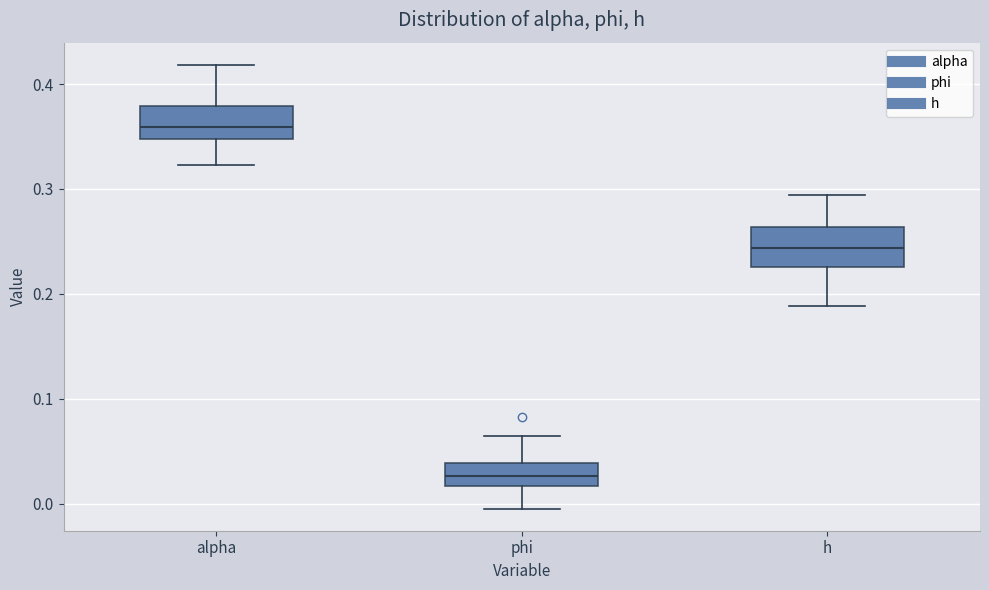

Reading left to right, read every box against the y-axis: the position of its median line, the range the box covers, and the ends of its whiskers. The values are not printed on the chart, so give them approximately, as read against the axis.

alpha: median 0.36, box 0.35 to 0.38, whiskers 0.32 to 0.42
phi: median 0.03, box 0.02 to 0.04, whiskers 0.00 to 0.06
h: median 0.24, box 0.23 to 0.26, whiskers 0.19 to 0.29